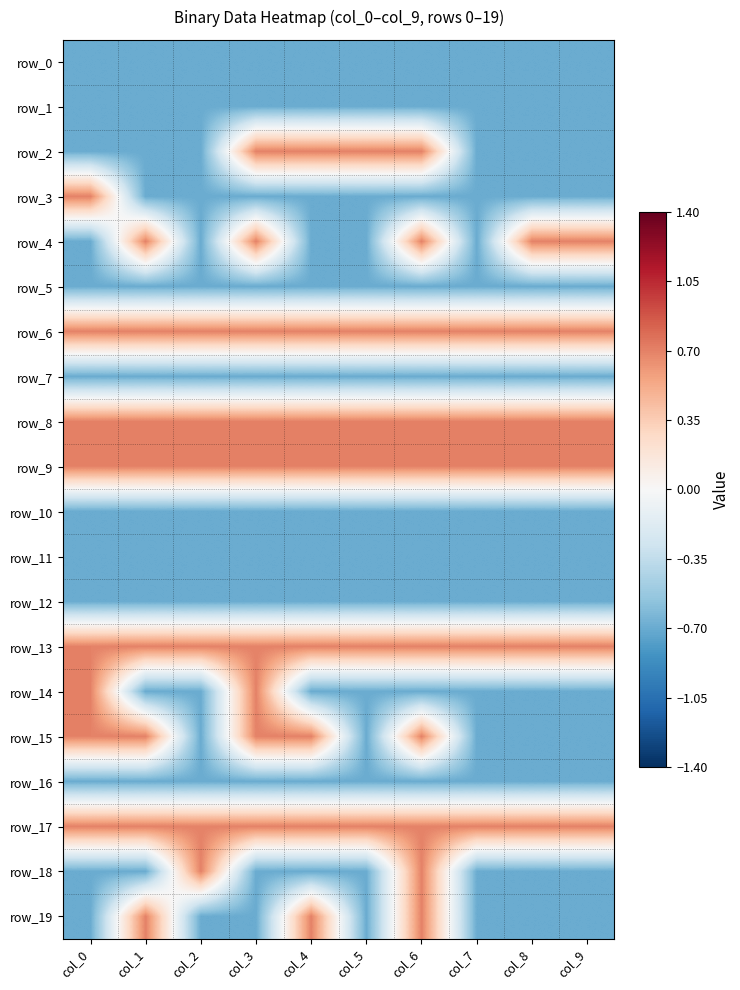

Rank the series by their maximum value, from lowest to highest.

row_0, row_1, row_5, row_7, row_10, row_11, row_12, row_16, row_2, row_3, row_4, row_6, row_8, row_9, row_13, row_14, row_15, row_17, row_18, row_19